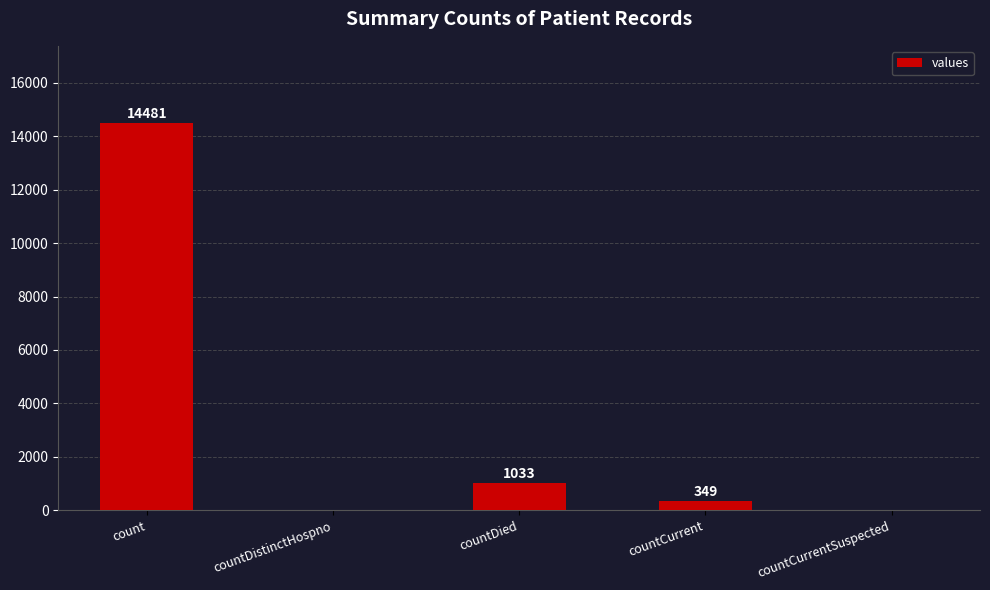

Reading left to right, list all the values displayed in this chart.

count=14481	countDistinctHospno=0	countDied=1033	countCurrent=349	countCurrentSuspected=0